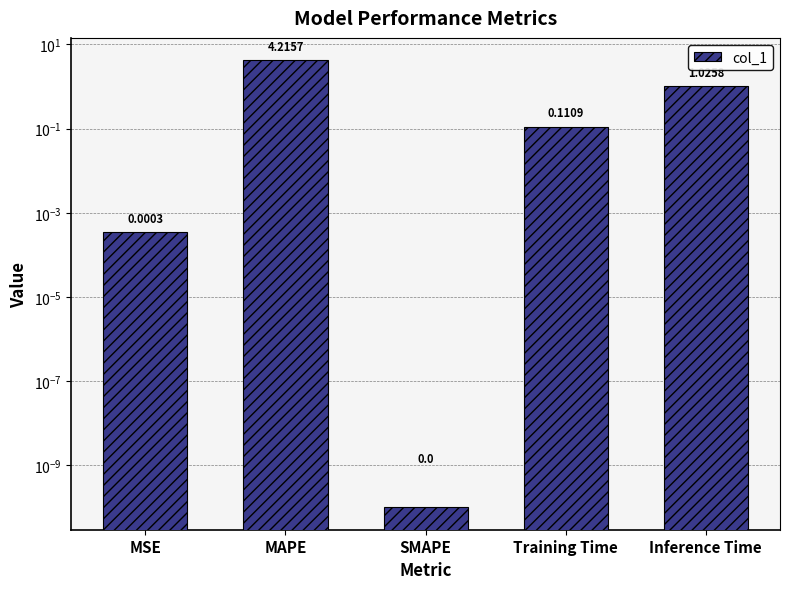

List the labels in order of value, smallest first.

SMAPE, MSE, Training Time, Inference Time, MAPE